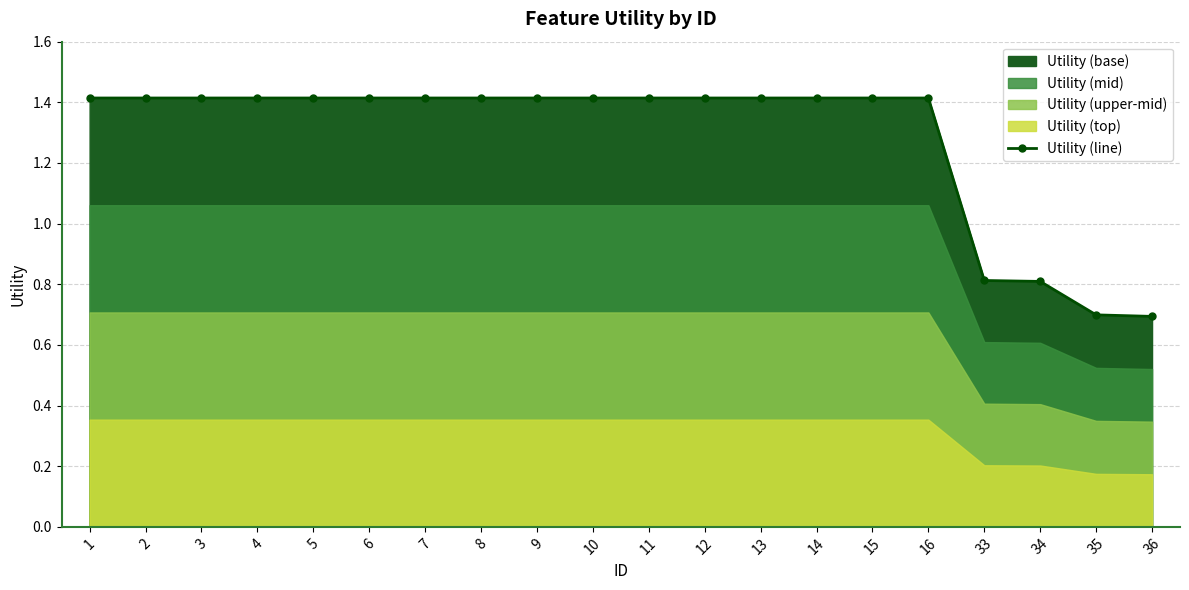

List the labels in order of value, largest first.

1, 2, 3, 4, 5, 6, 7, 8, 9, 10, 11, 12, 13, 14, 15, 16, 33, 34, 35, 36